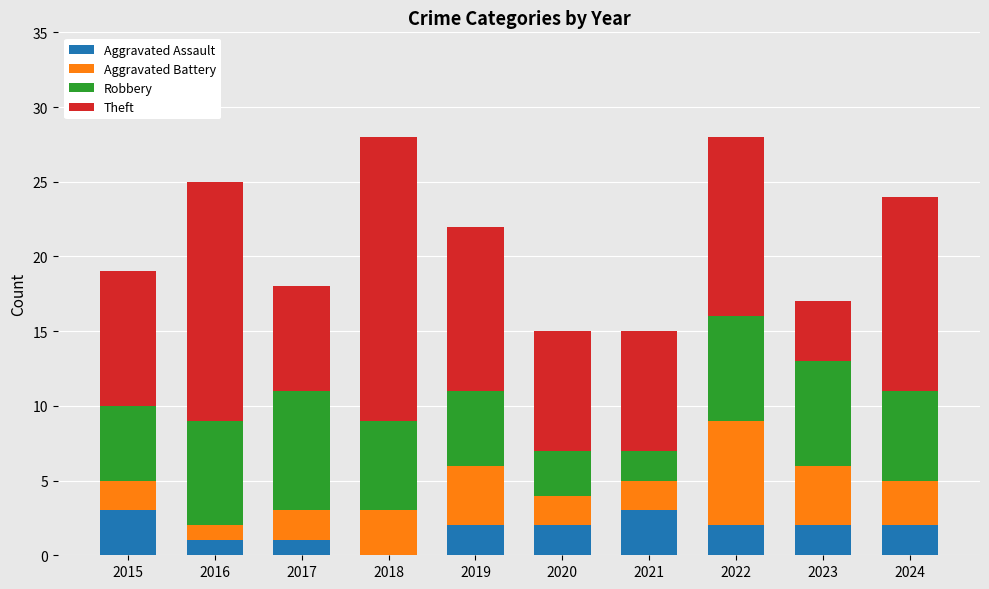

The Aggravated Assault series shows 0 at 2018. True or false?

True